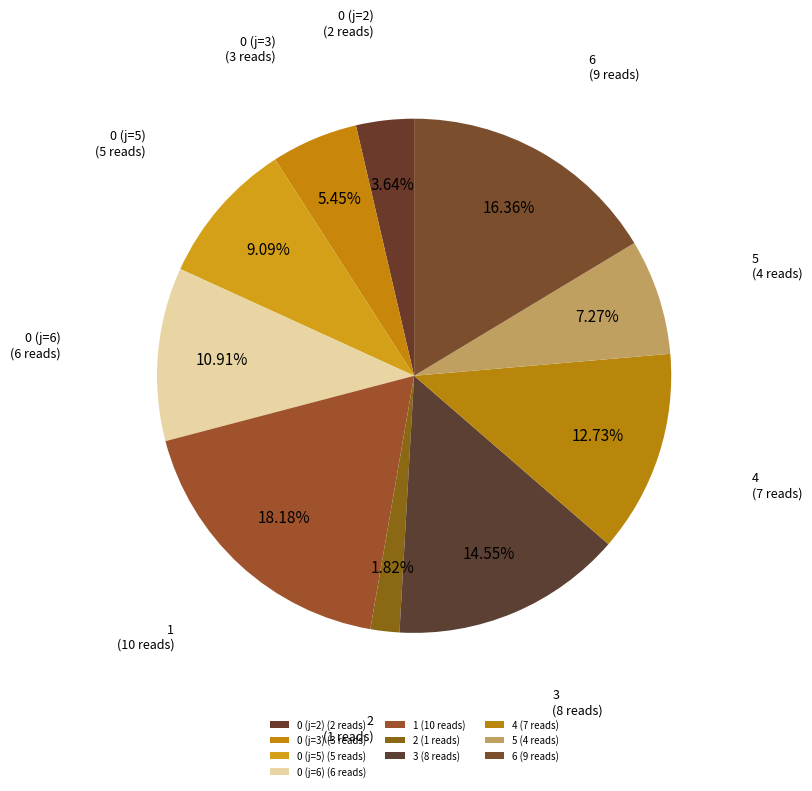

Which slice is the smallest?

2